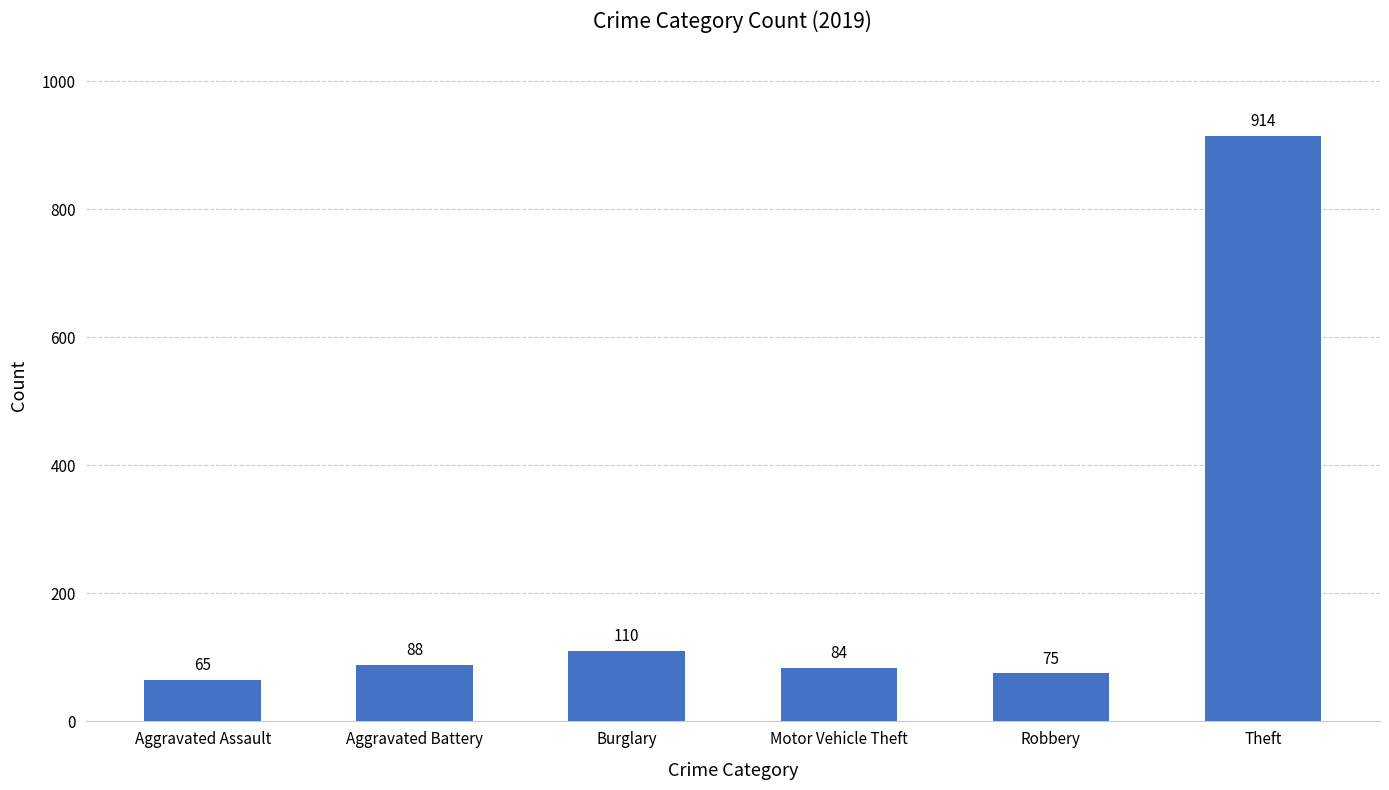

Which category has the highest value across all series?

Theft